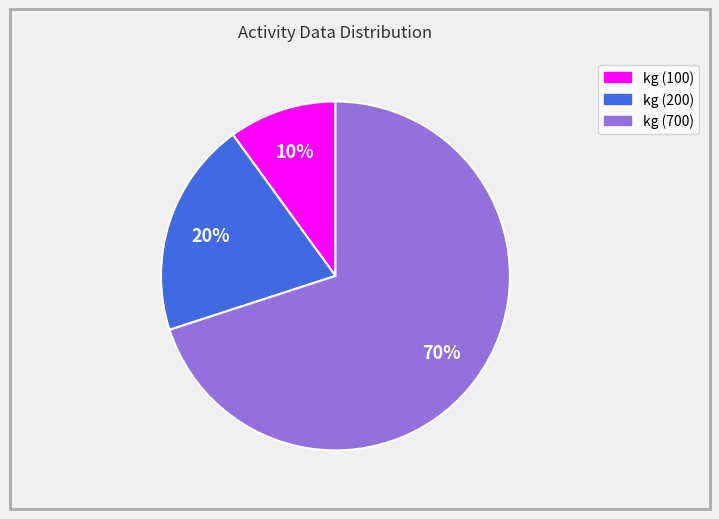

To the nearest percent, what is the combined percentage of kg (200) and kg (700)?

90%